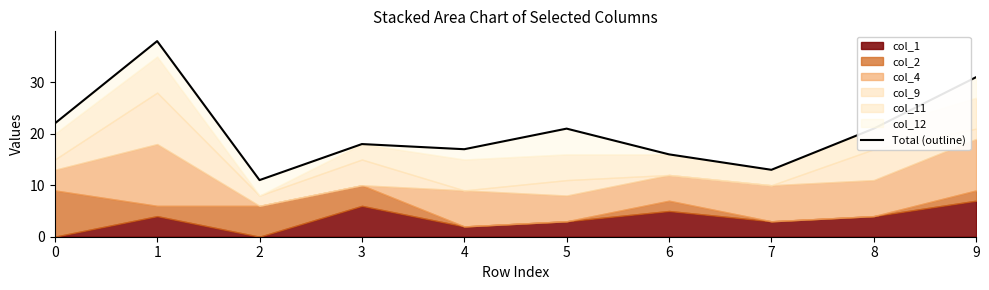

How many points are higher than both their immediate neighbors (excluding endpoints)?

3